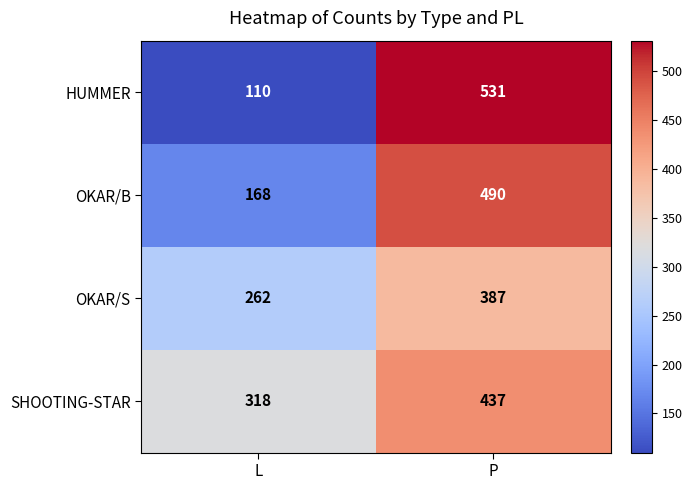

At P, list the series in order from largest to smallest.

HUMMER, OKAR/B, SHOOTING-STAR, OKAR/S